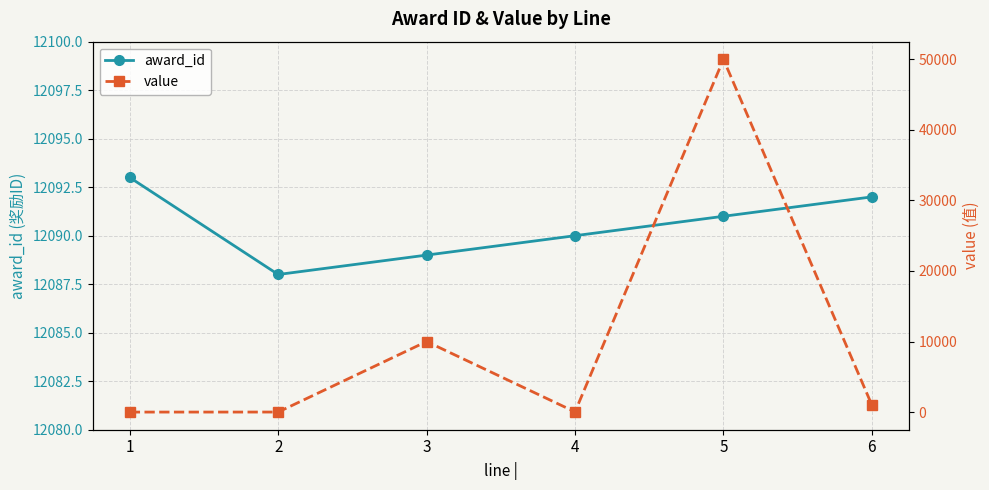

How many times do award_id and value cross each other?

2